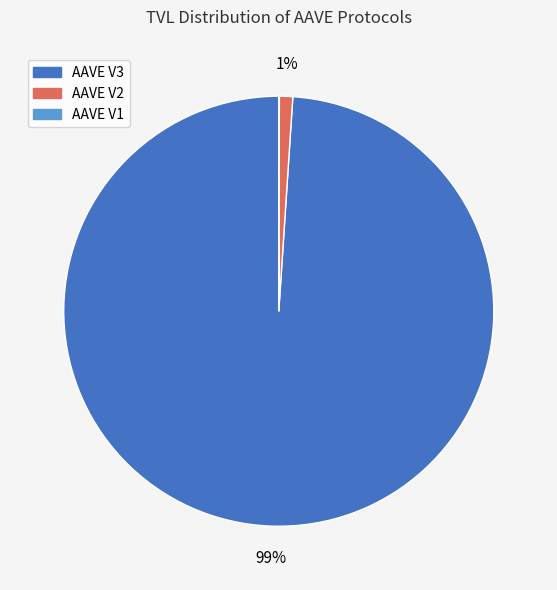

What is the largest slice in the pie chart?

AAVE V3